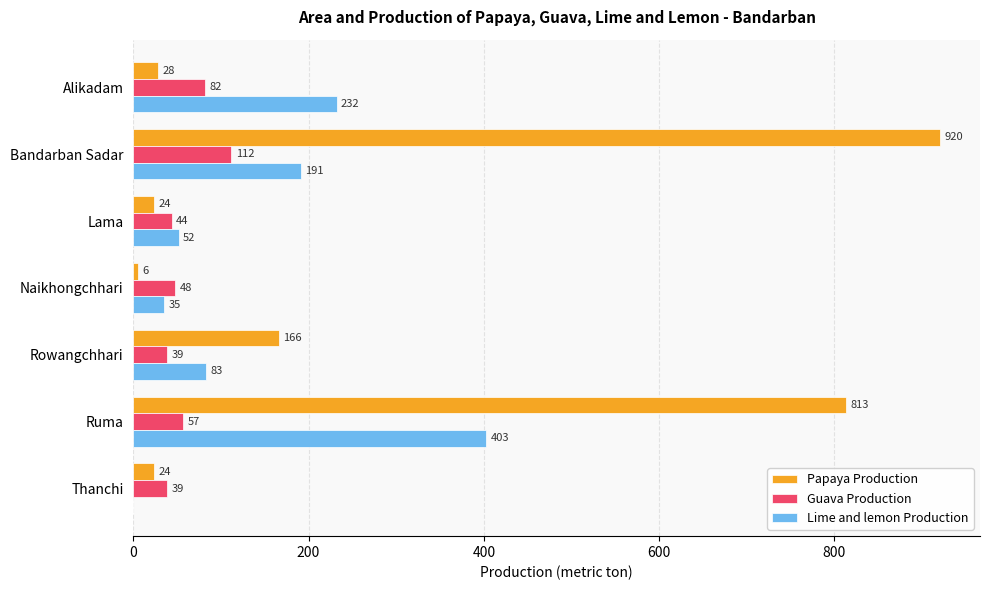

The Lime and lemon Production series shows 403 at Ruma. True or false?

True